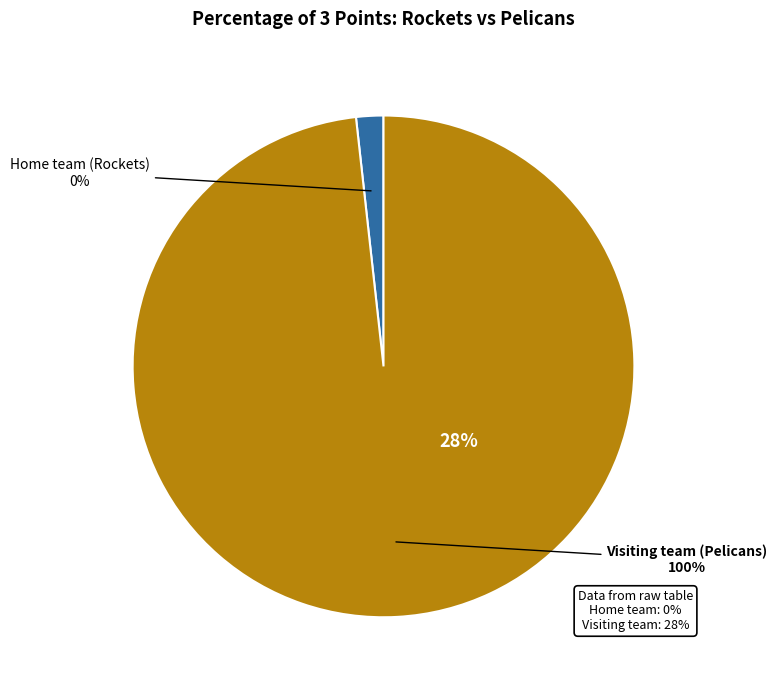

To the nearest percent, what is the combined percentage of Home team (Rockets) and Visiting team (Pelicans)?

100%